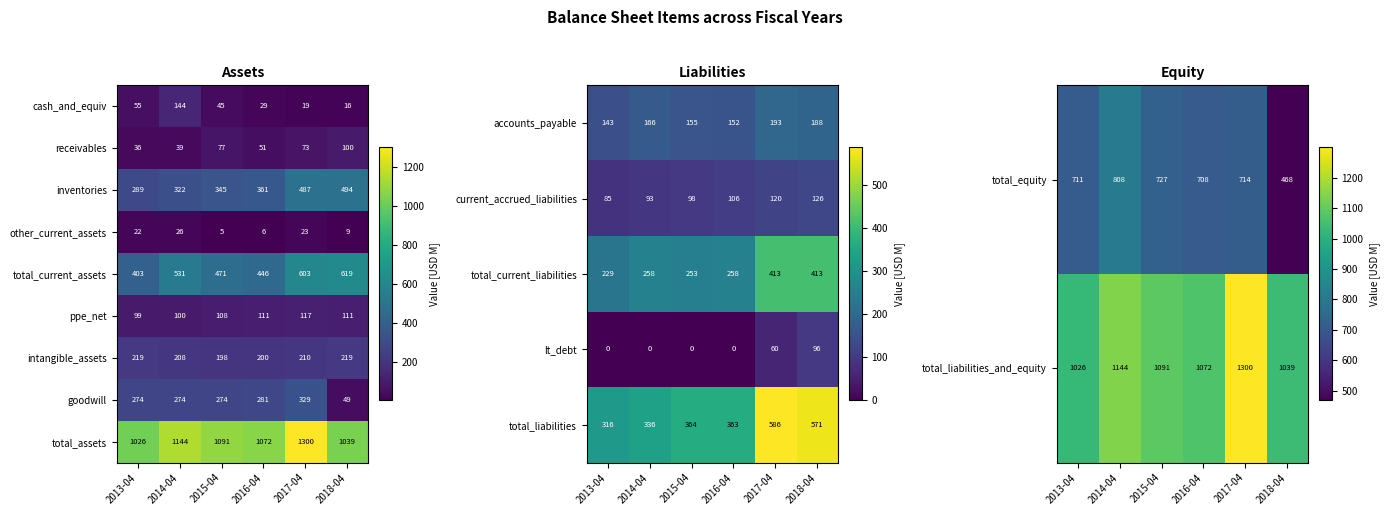

The value of total_assets at 2018-04 is 637.3. True or false?

False